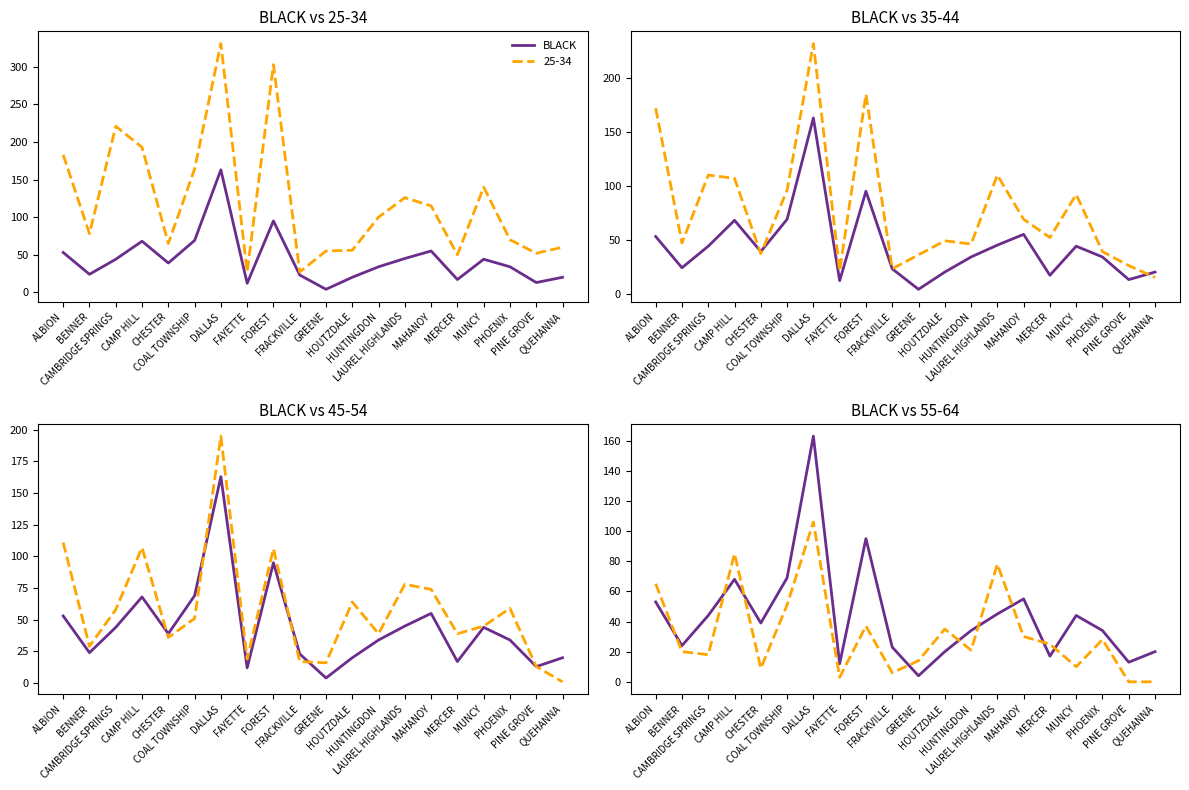

Between FRACKVILLE and MAHANOY, which is larger?

MAHANOY